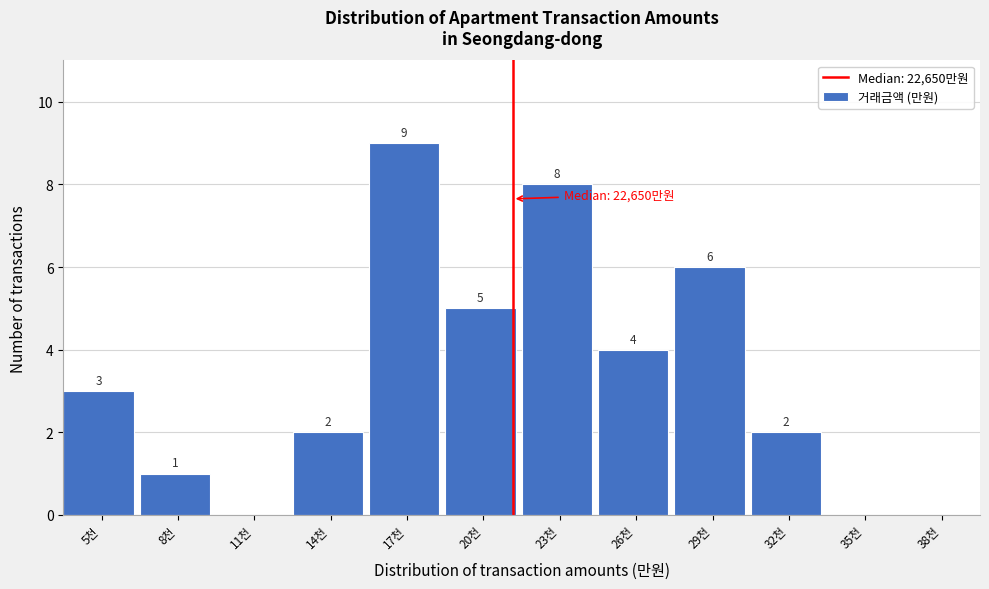

Reading left to right, extract all data points from this chart.

5천=3	8천=1	11천=0	14천=2	17천=9	20천=5	23천=8	26천=4	29천=6	32천=2	35천=0	38천=0